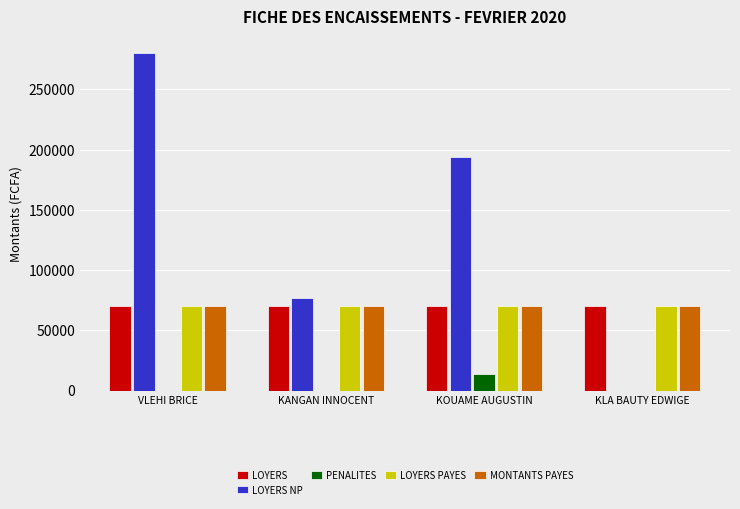

Is it true that MONTANTS PAYES equals 70000 at VLEHI BRICE?

True